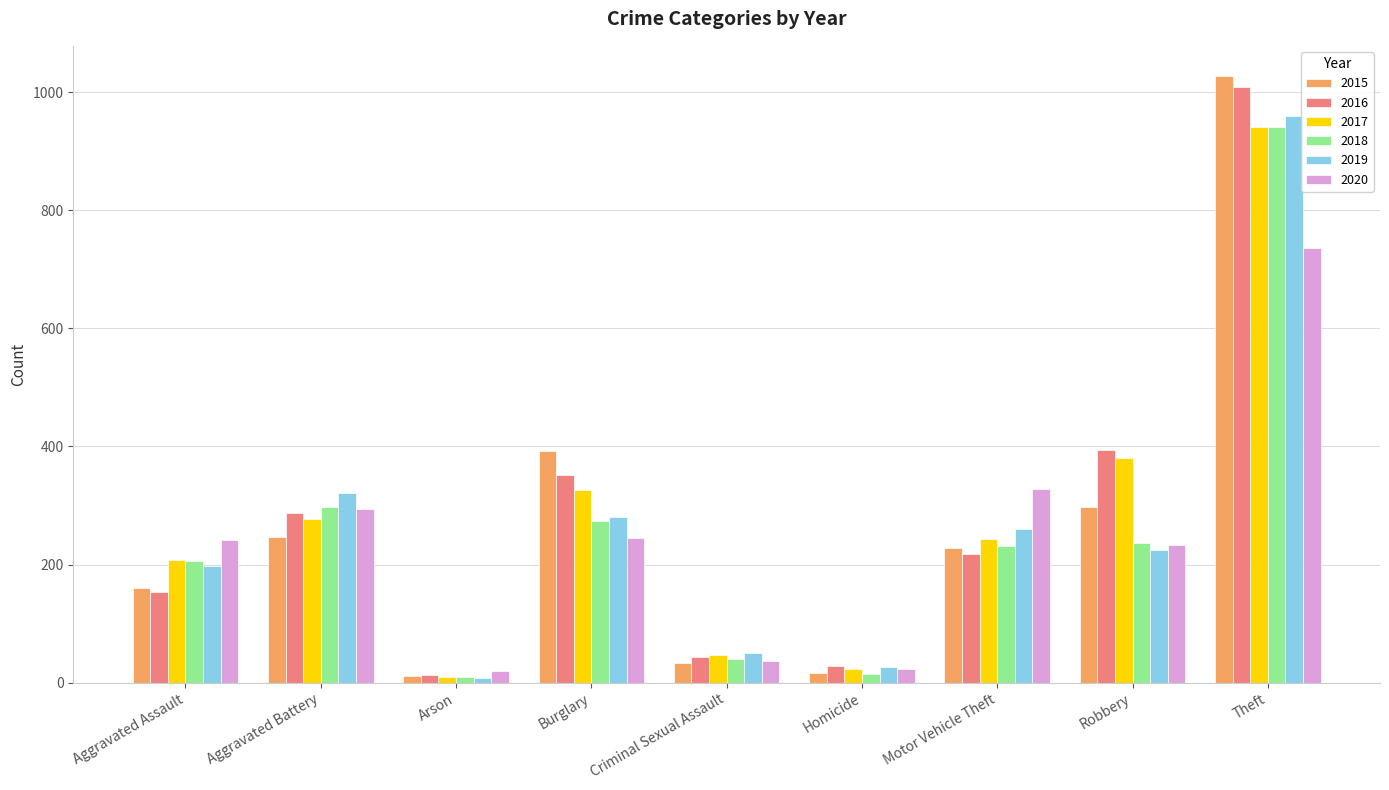

The value of 2015 at Motor Vehicle Theft is 121. True or false?

False